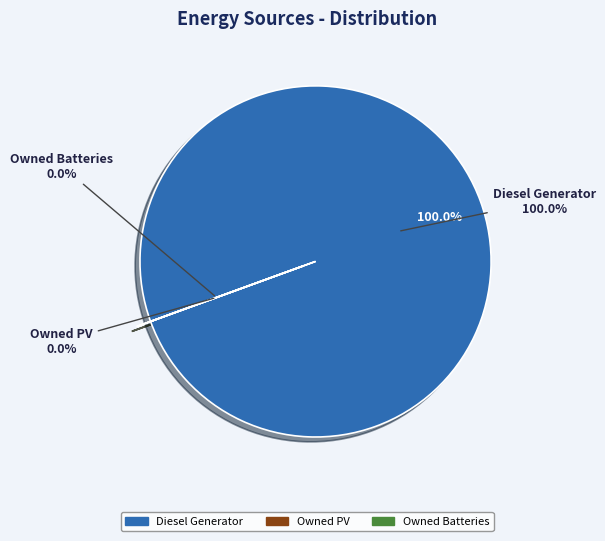

Which slice is the smallest?

Owned PV